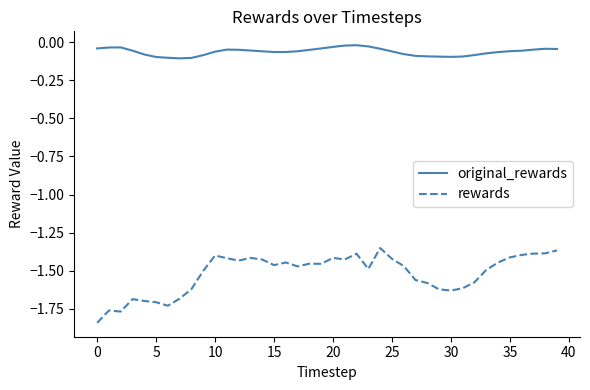

True or false: rewards and original_rewards intersect in this chart.

False